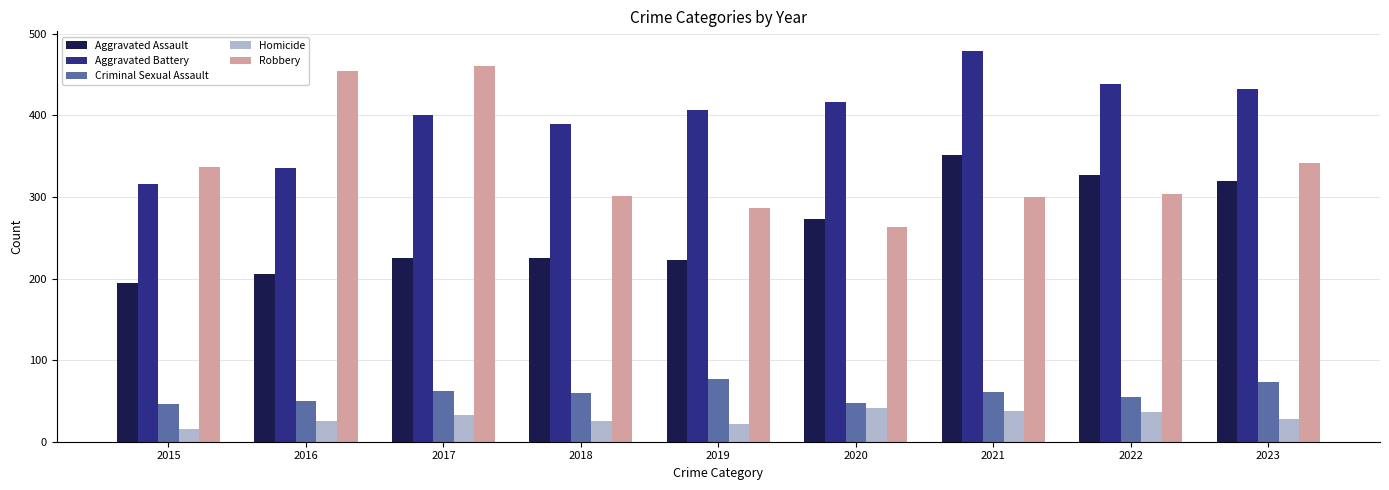

What is the approximate value of Robbery at 2015?

337